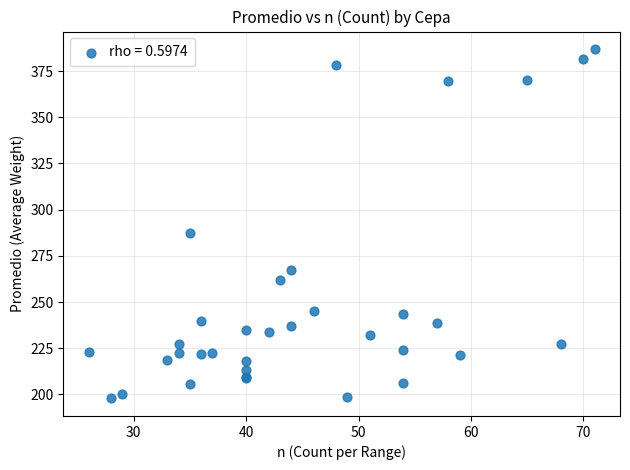

What Y value in the scatter plot is closest to 292?

287.4